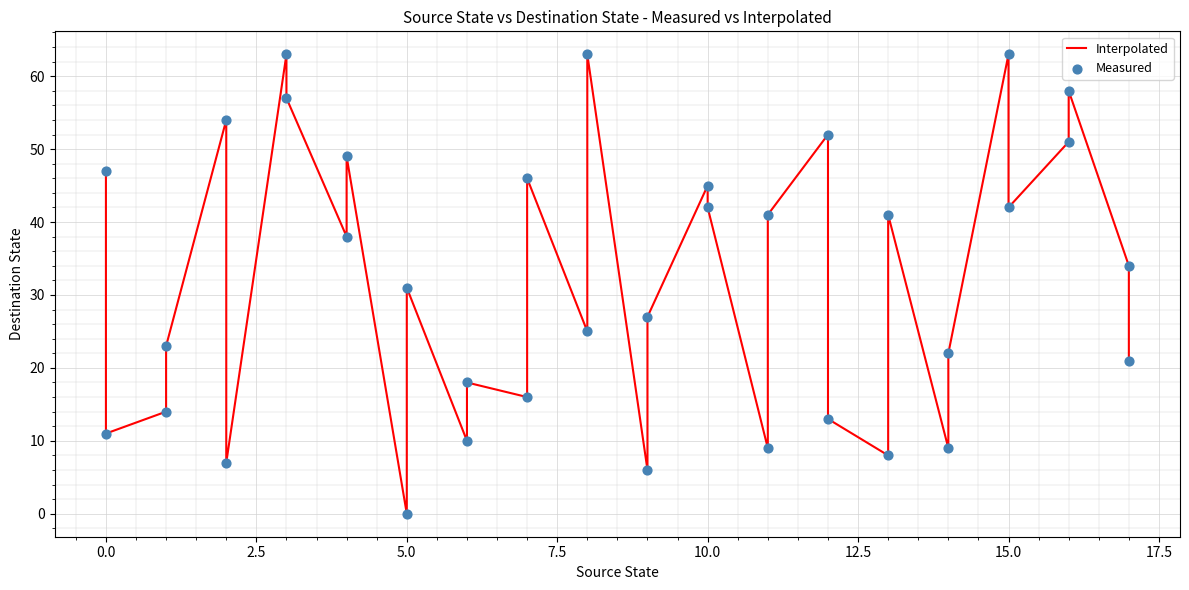

What are all the series names shown in the legend?

Interpolated, Measured